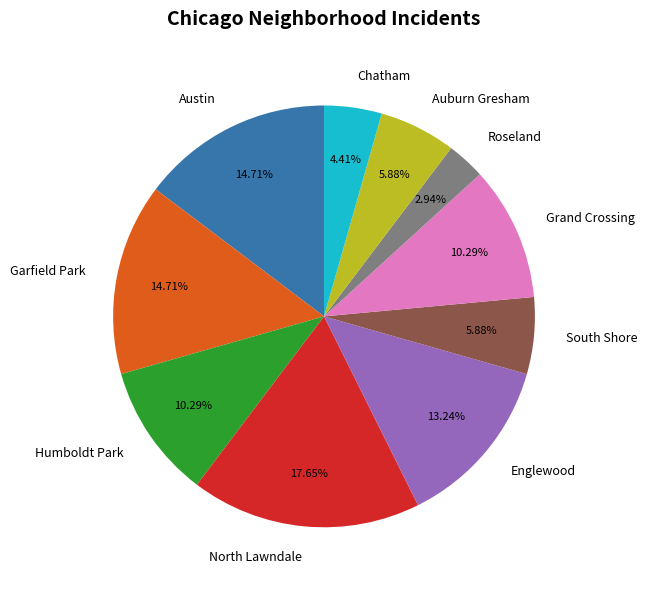

To the nearest percent, what portion does North Lawndale represent?

18%